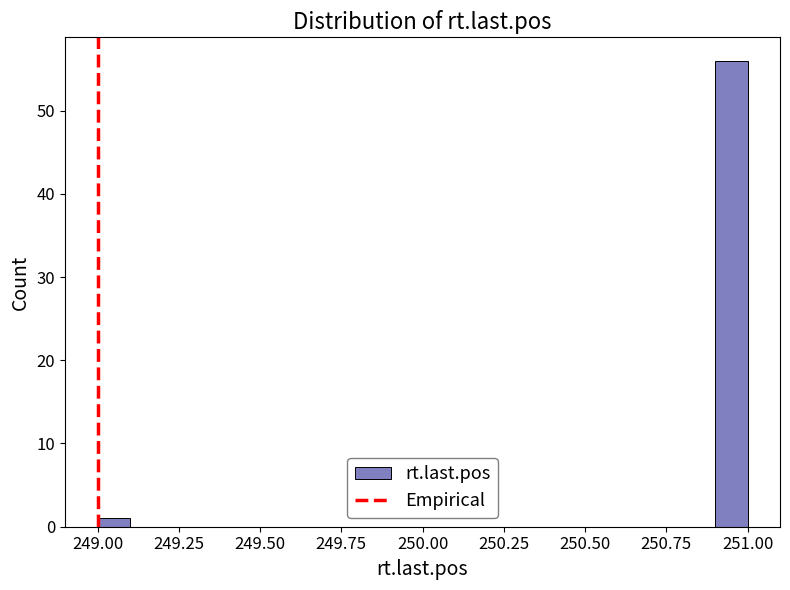

Read against the x-axis, roughly where is the centre of the tallest bar?

250.95